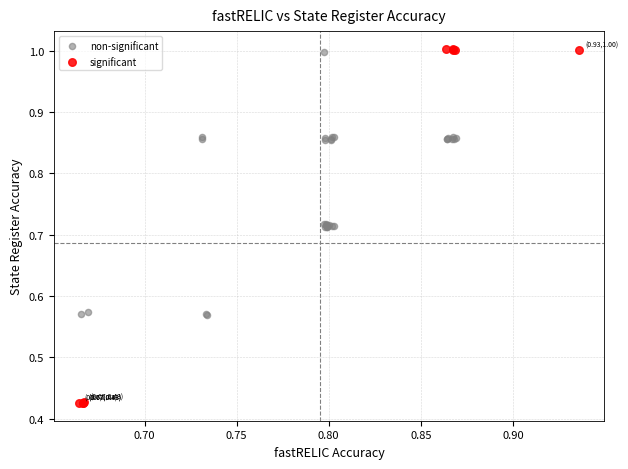

Which series reaches the minimum Y coordinate?

significant